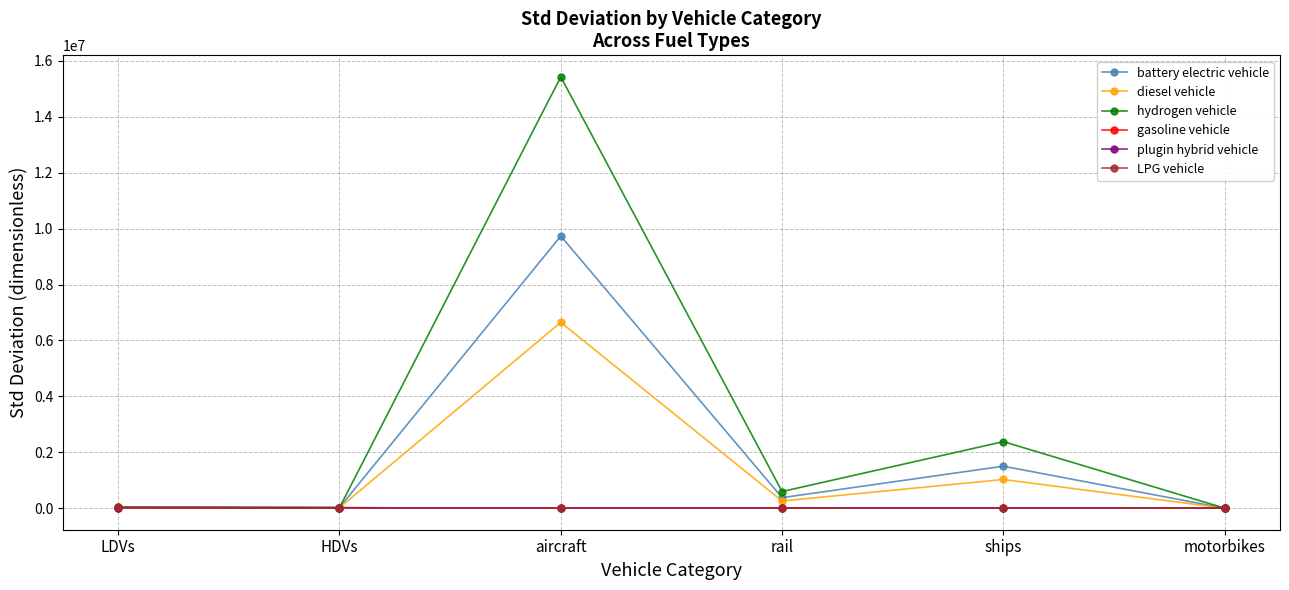

Is the value of hydrogen vehicle at ships greater than the value of battery electric vehicle at rail?

Yes